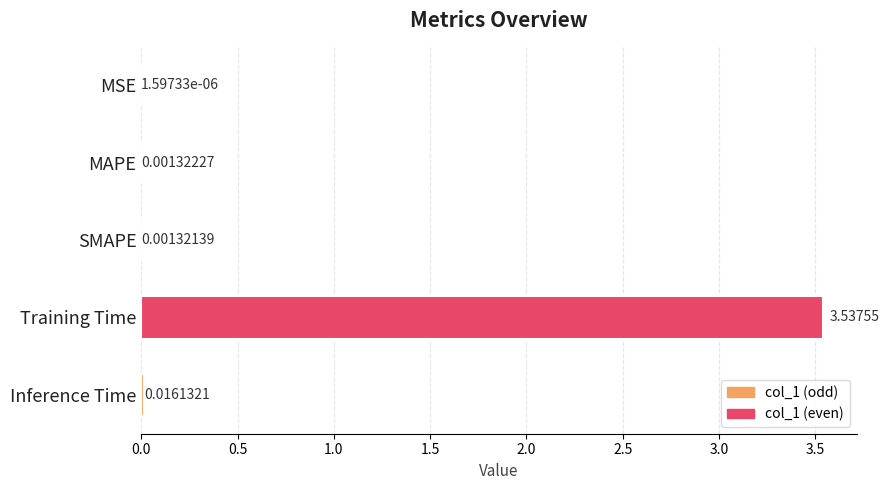

Which label corresponds to the largest value in the chart?

Training Time